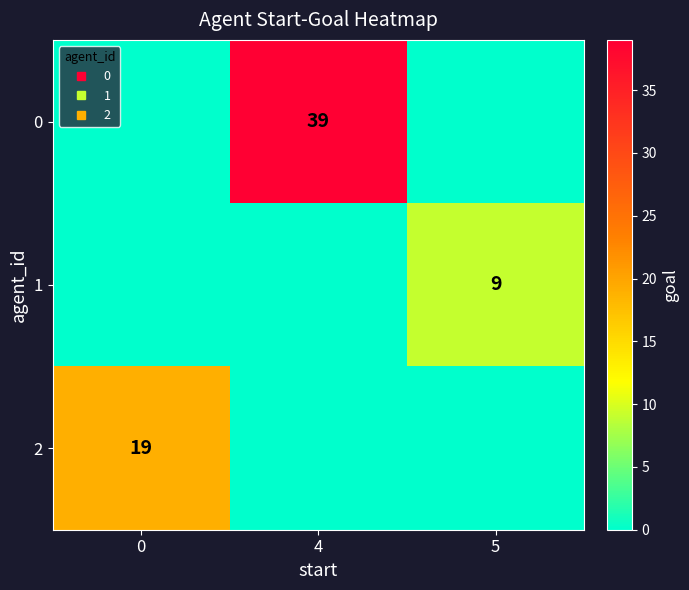

List the series in order of their peak value, highest first.

0, 2, 1